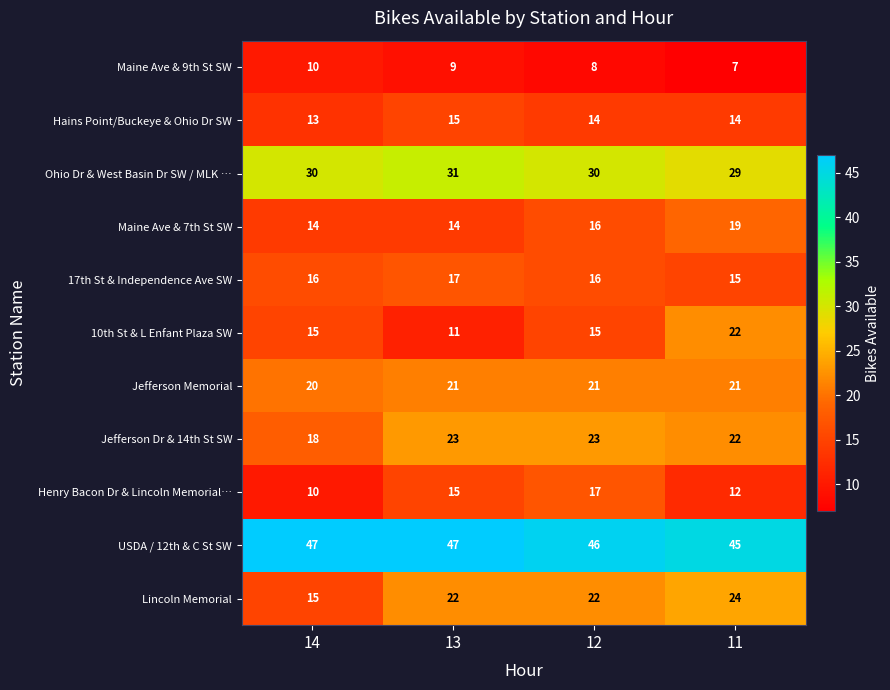

What is the difference between the highest and lowest values at 14?

37